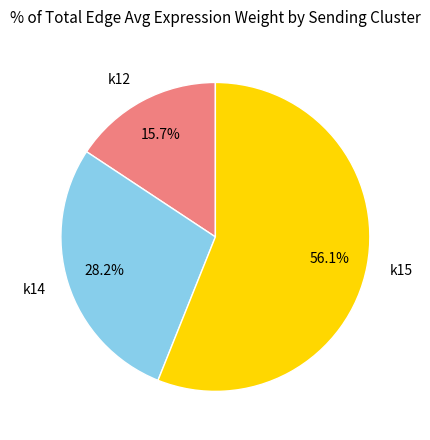

Is the sum of k12 and k15 greater than half?

Yes